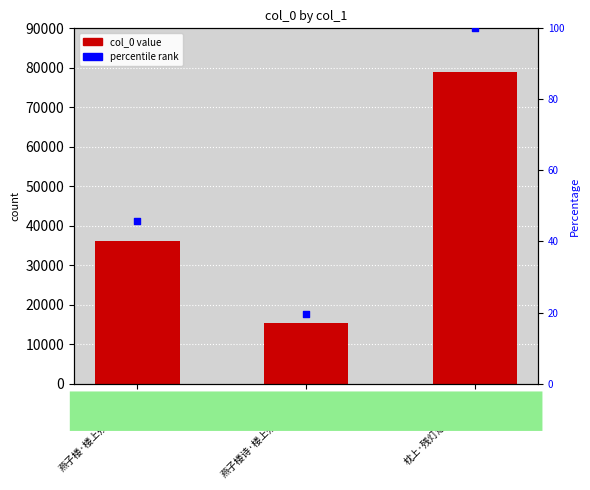

Which series has the widest spread of Y values?

col_0